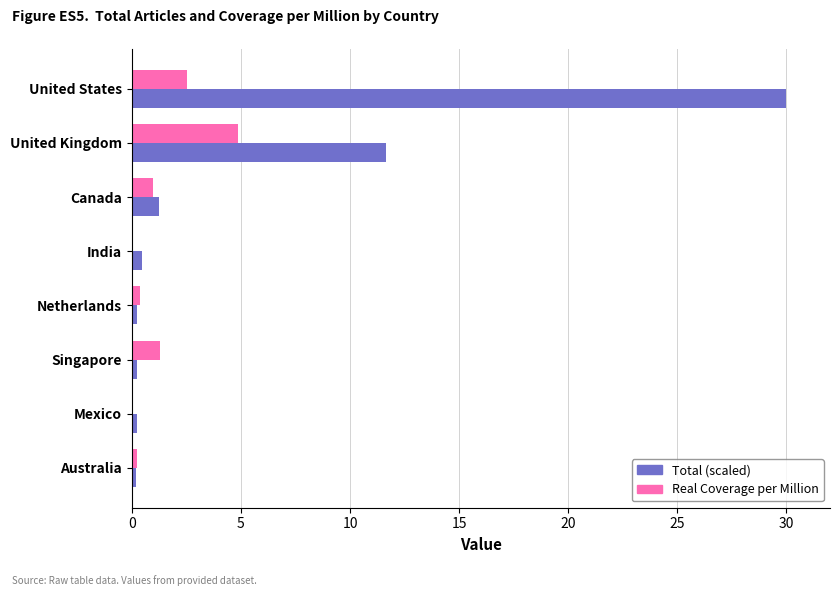

Between United States and Australia, which series saw the biggest shift?

Total (scaled)